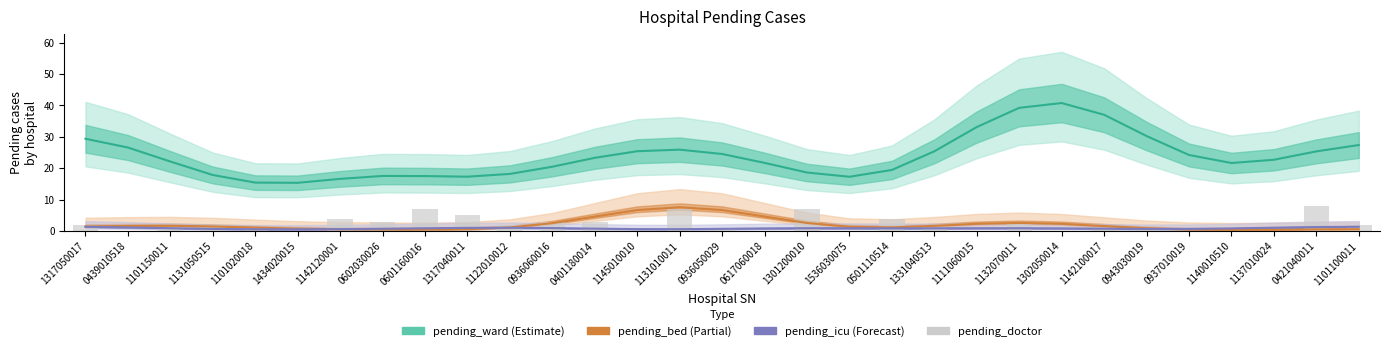

How many values in the pending_bed series exceed 1?

20